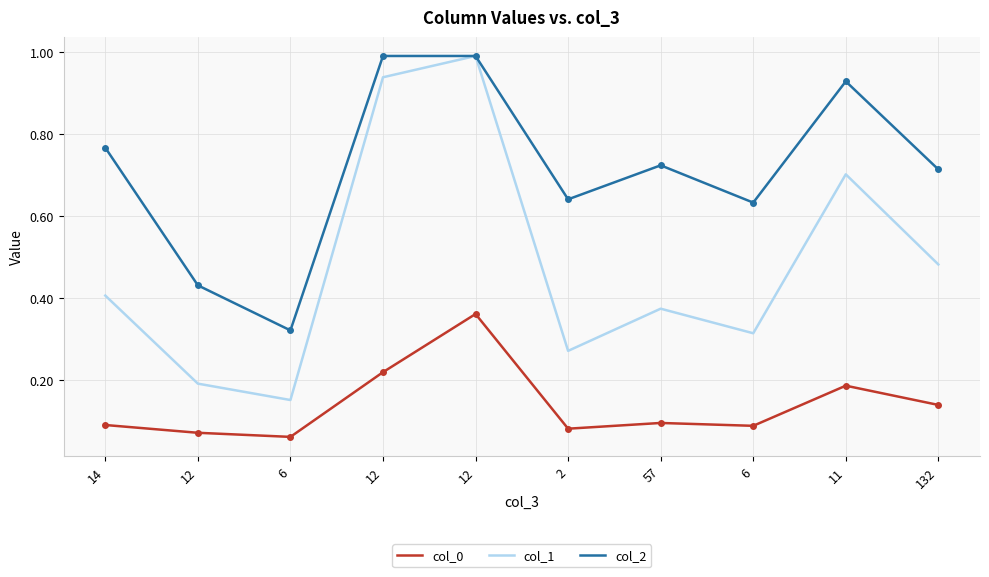

What is the smallest value displayed?

0.1